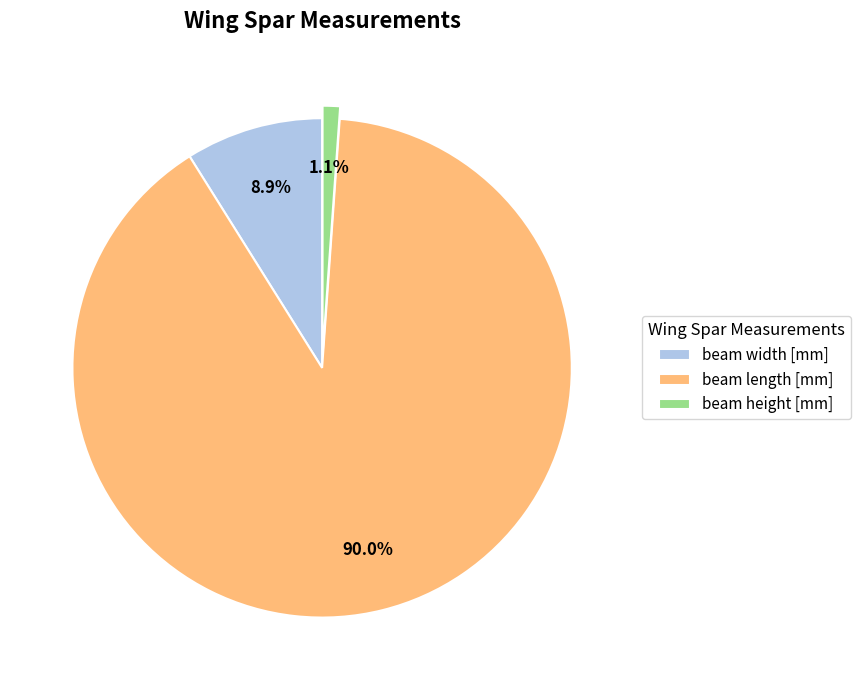

Which slice is the smallest?

beam height [mm]